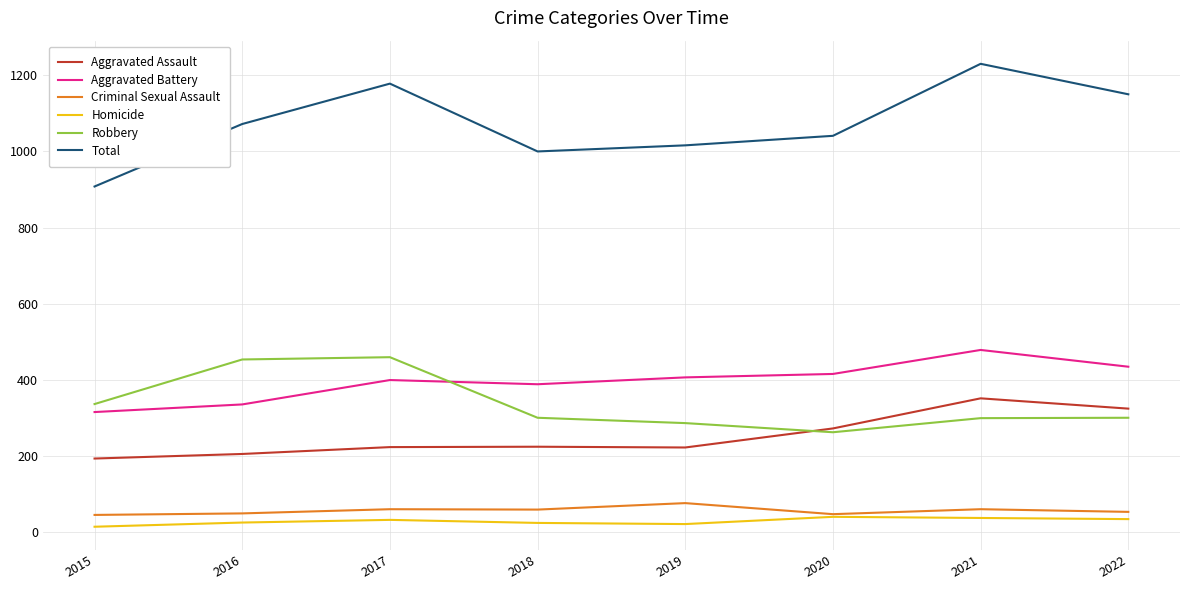

The value of Homicide at 2018 is 25. True or false?

True